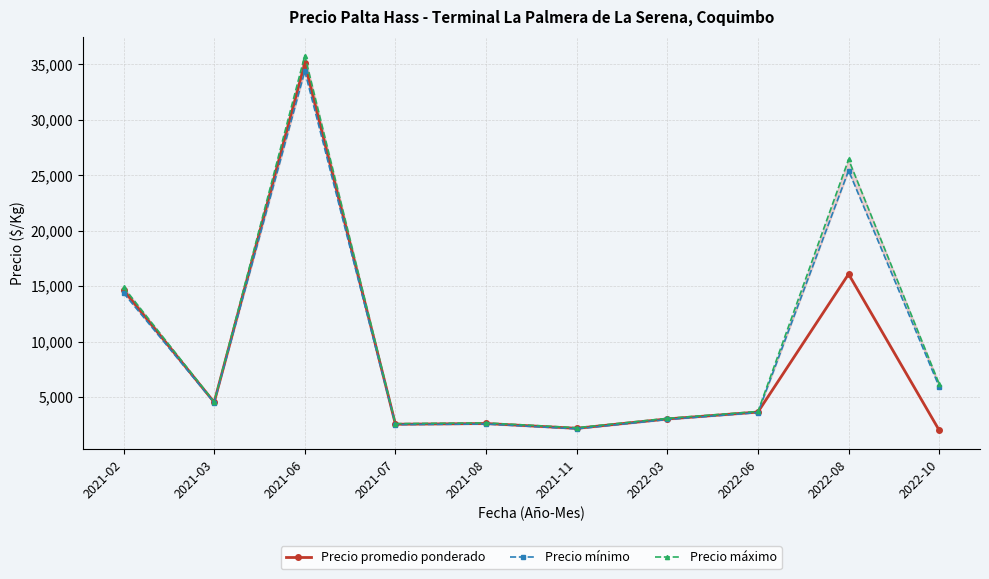

What is the minimum value for Precio máximo?

2233.3